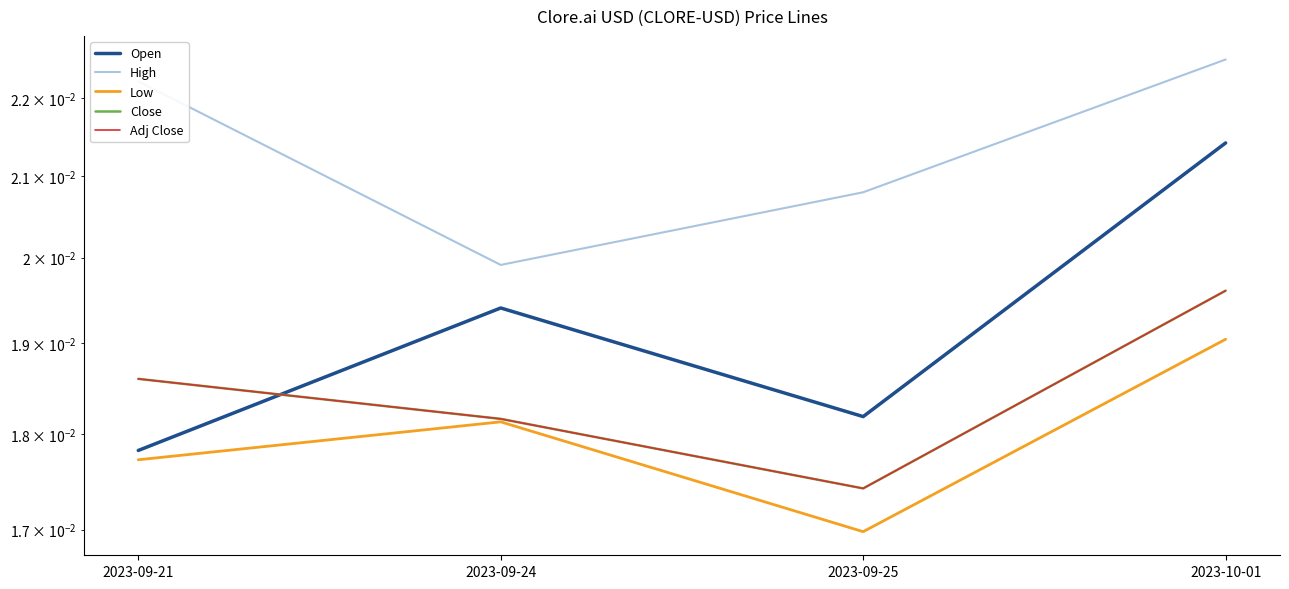

At how many categories does at least one series exceed 0?

4